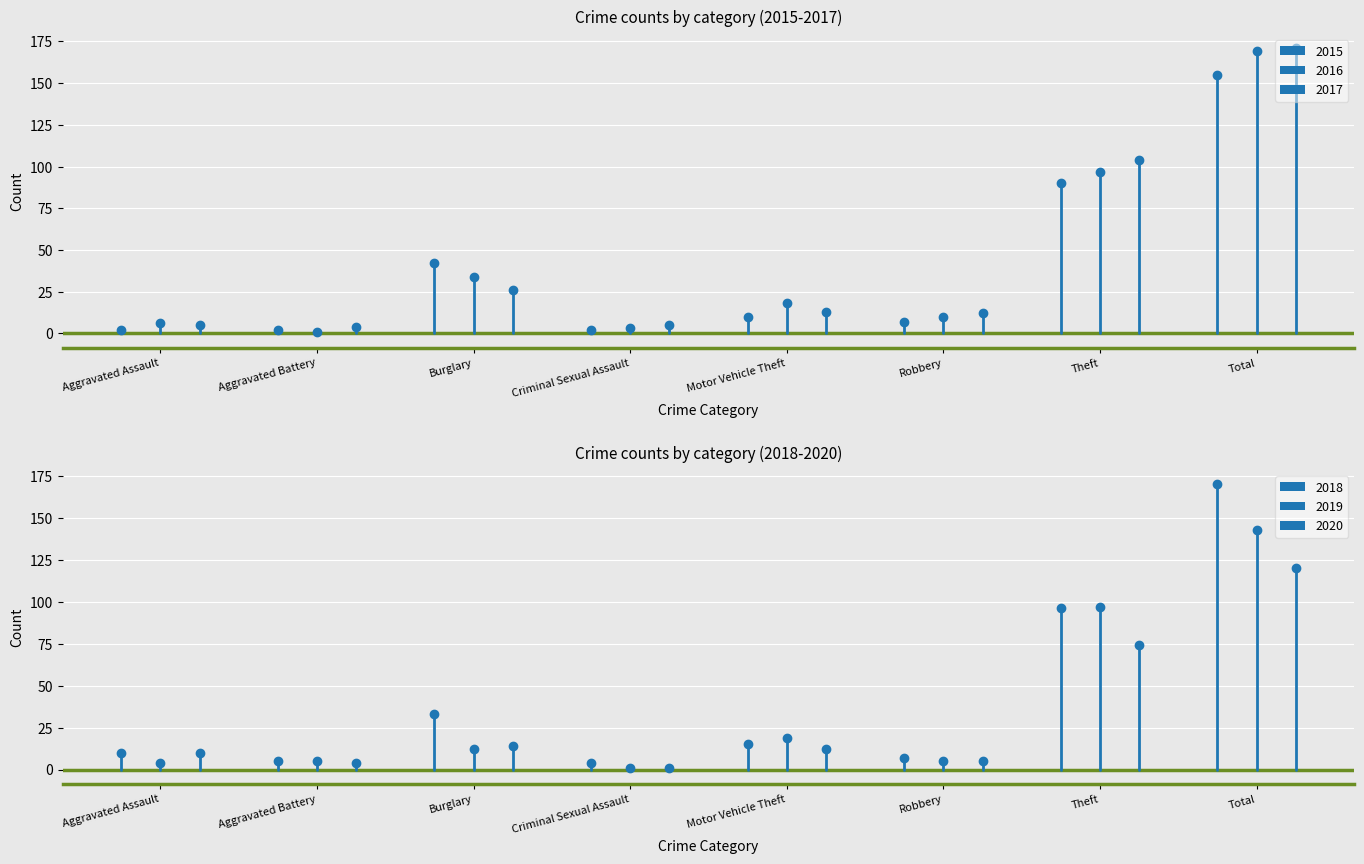

Which series has the largest total across all categories?

2017